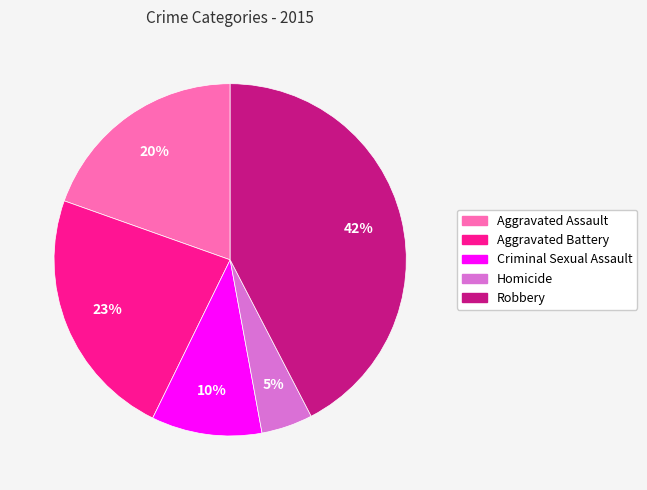

True or false: Aggravated Assault accounts for 20% of the total.

True